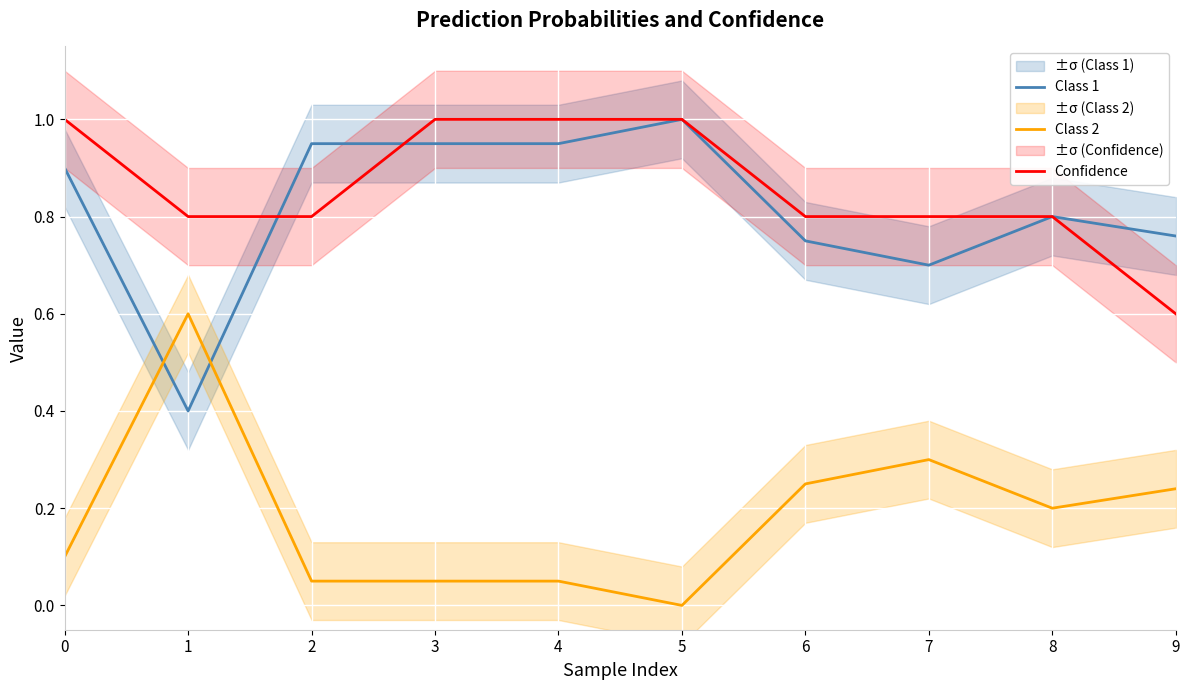

True or false: Confidence and Class 1 intersect in this chart.

True